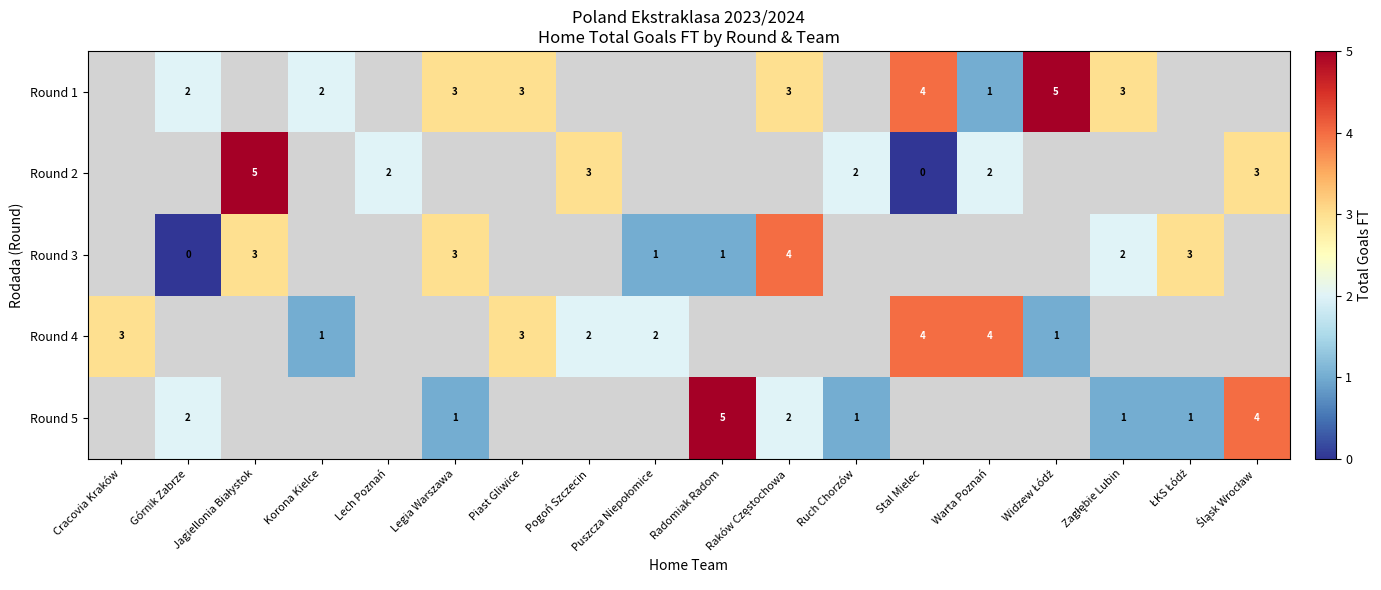

The value of Round 5 at Legia Warszawa is 1. True or false?

True